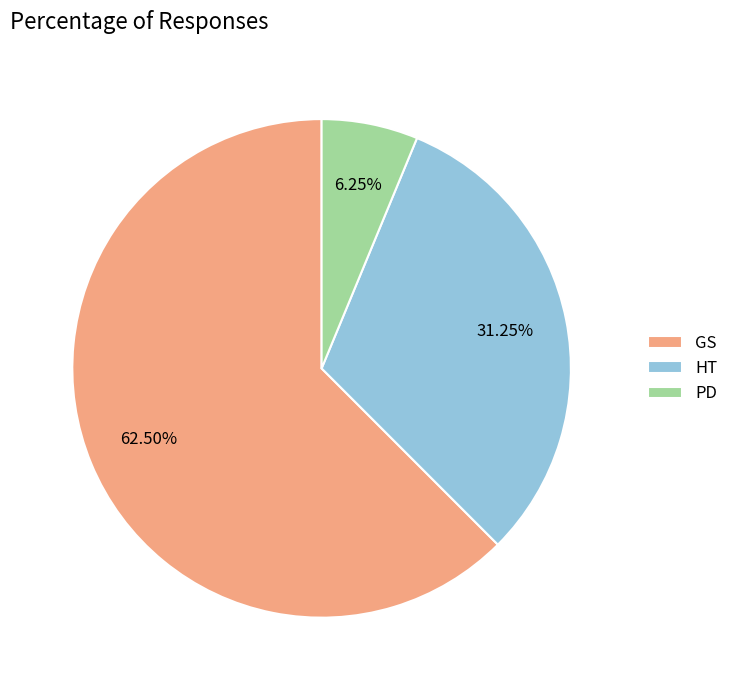

Rank the categories by value from highest to lowest.

GS, HT, PD